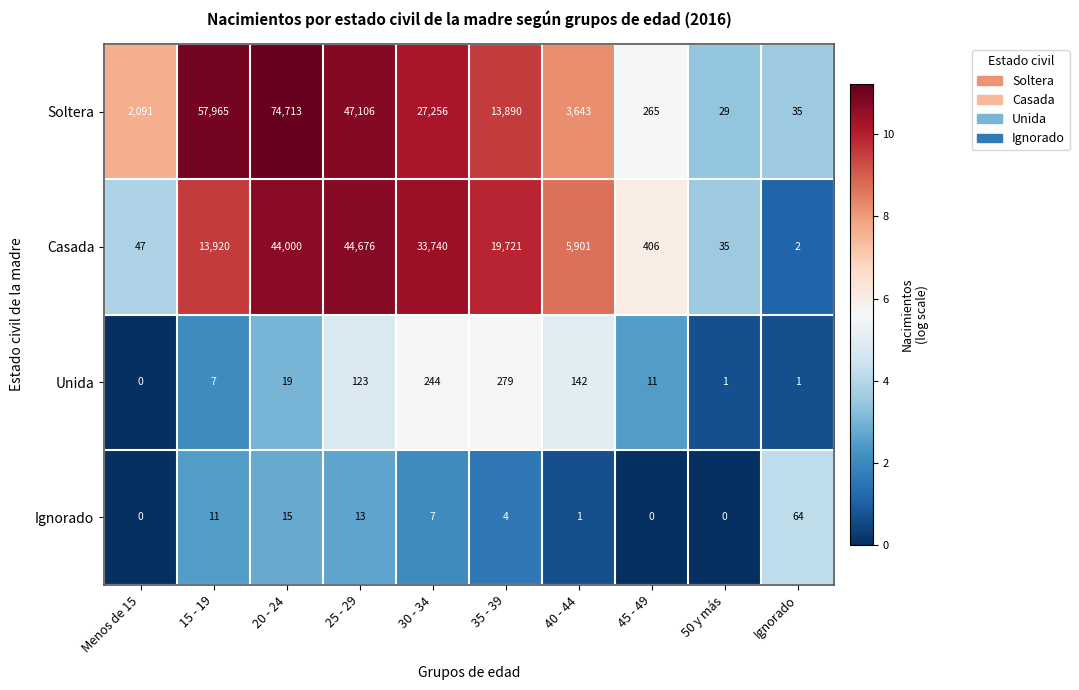

At which label does Casada reach its peak?

25 - 29